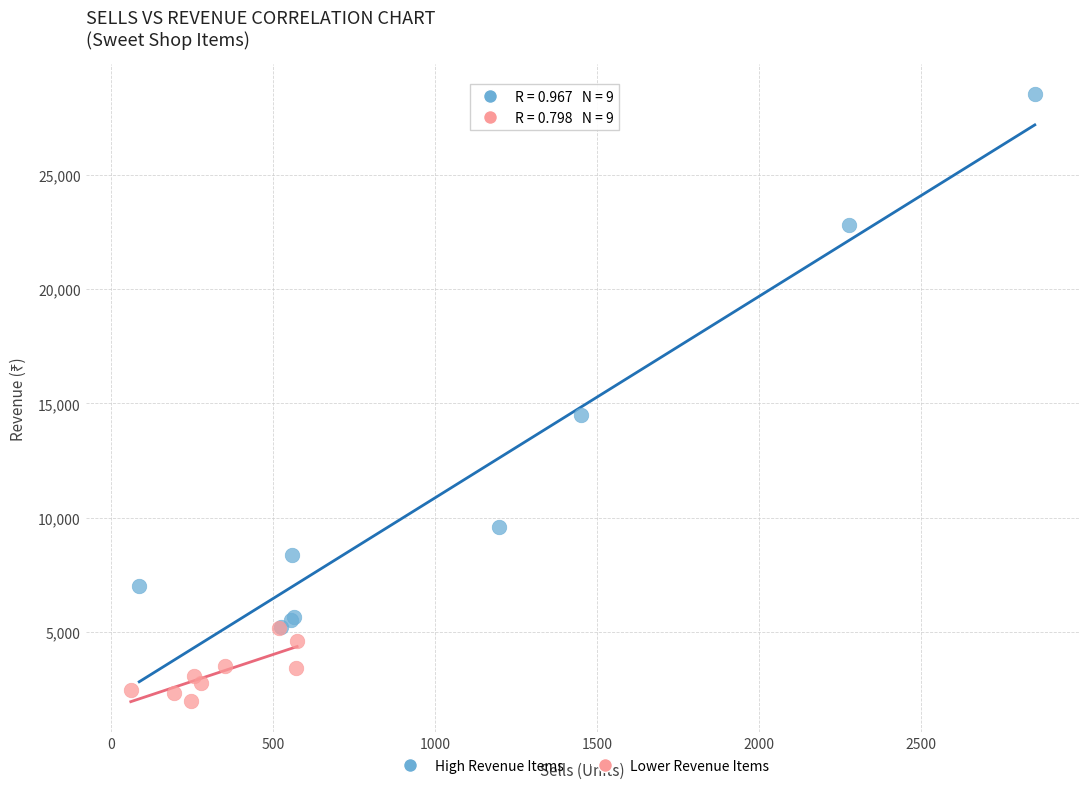

Which series reaches the minimum Y coordinate?

Lower Revenue Items